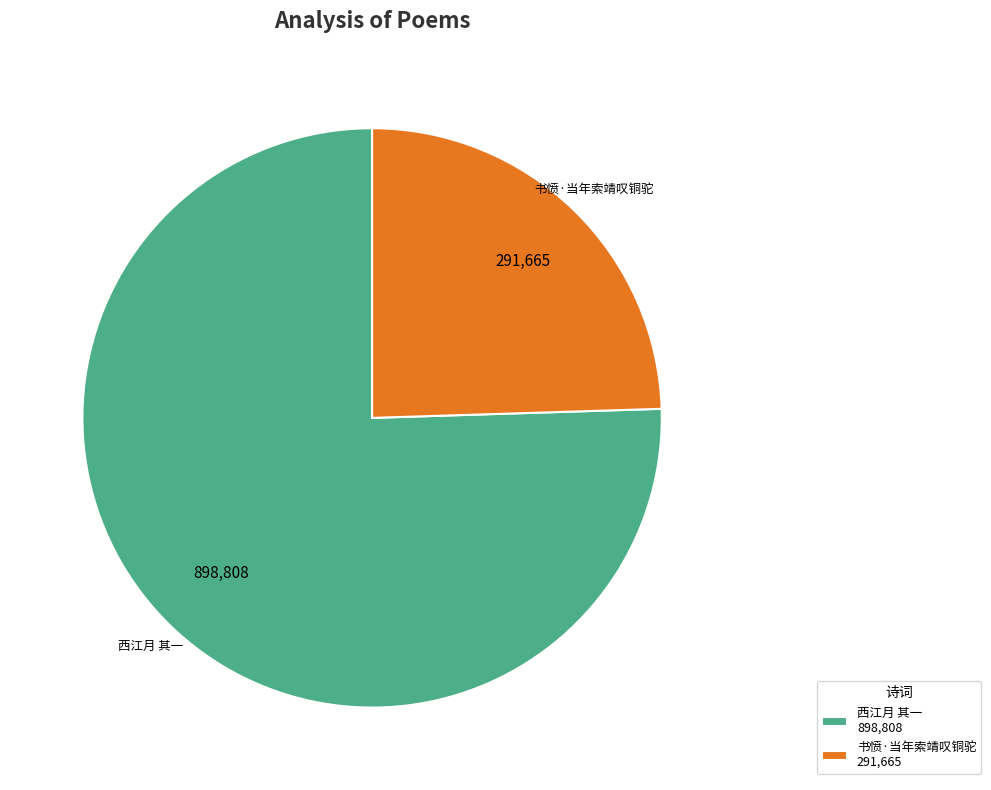

Does any single category account for the majority?

Yes